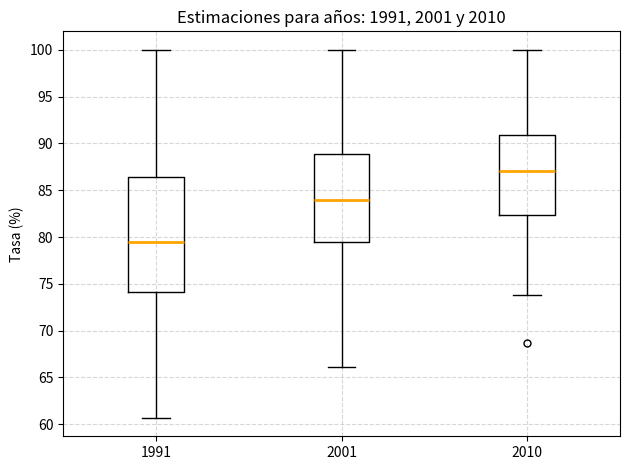

Where is the upper edge of the box at x = 2010 on the y-axis? The values are not printed on the chart, so give them approximately, as read against the axis.

91.0